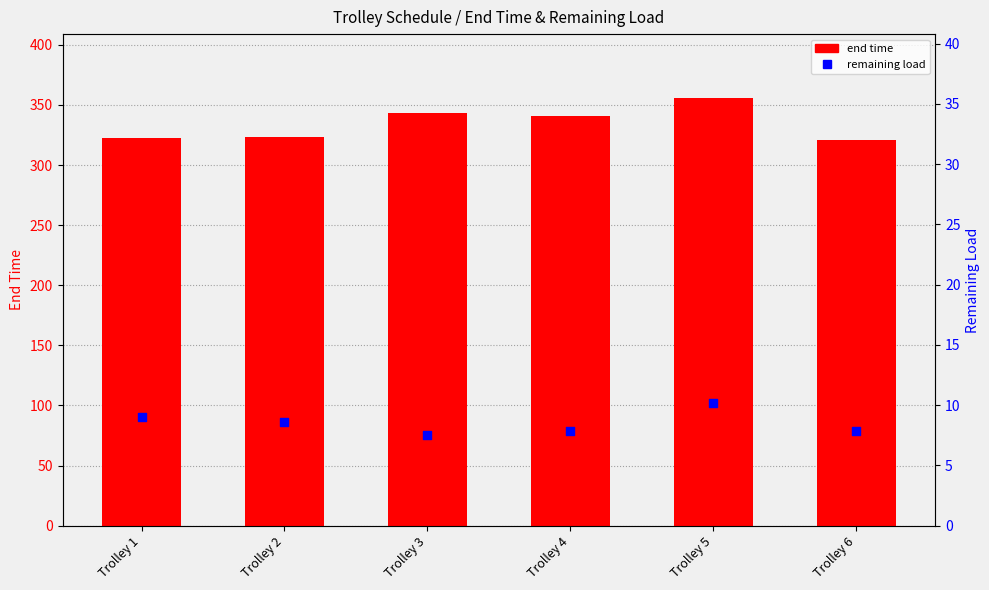

At which category is the sum across all series the highest?

Trolley 5